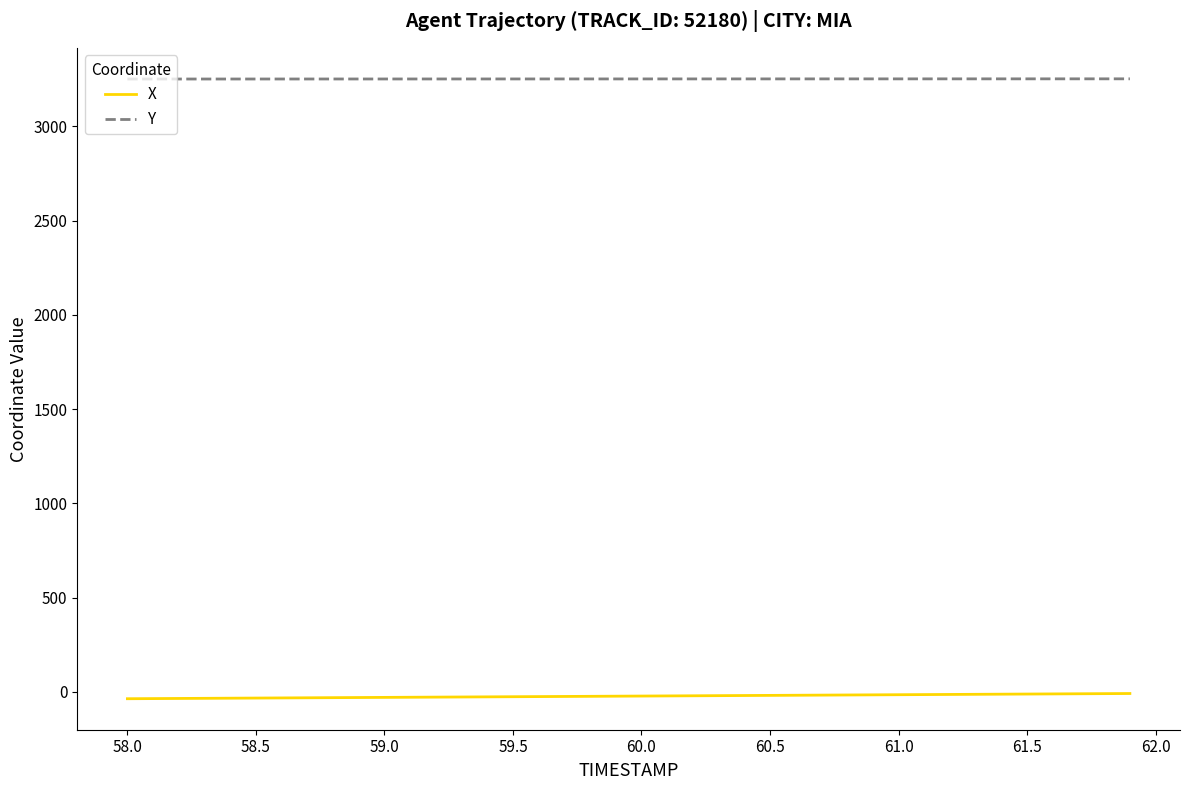

What is the greatest value displayed?

3251.8